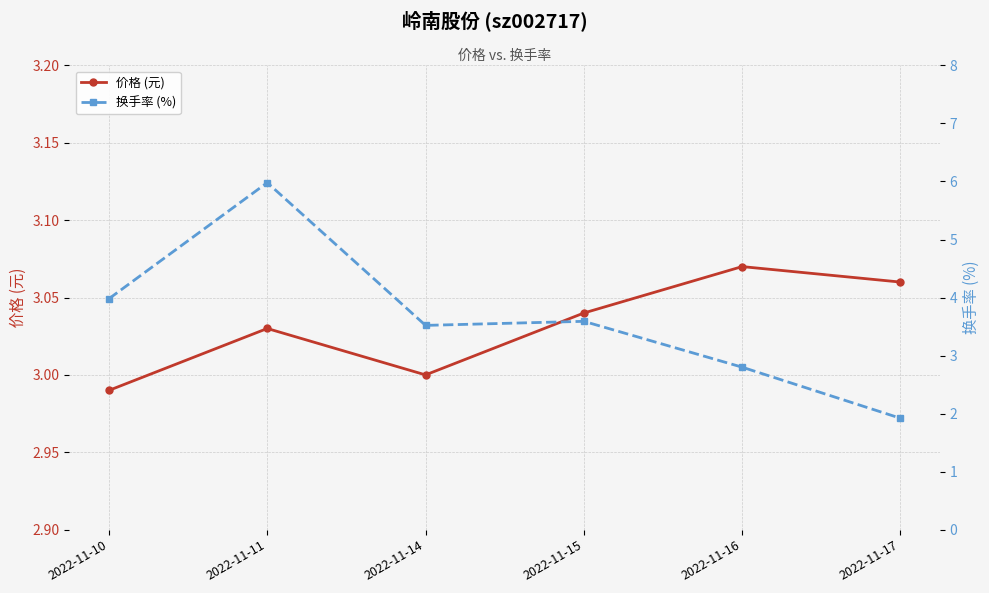

Does the chart display data point markers on the line(s)?

Yes